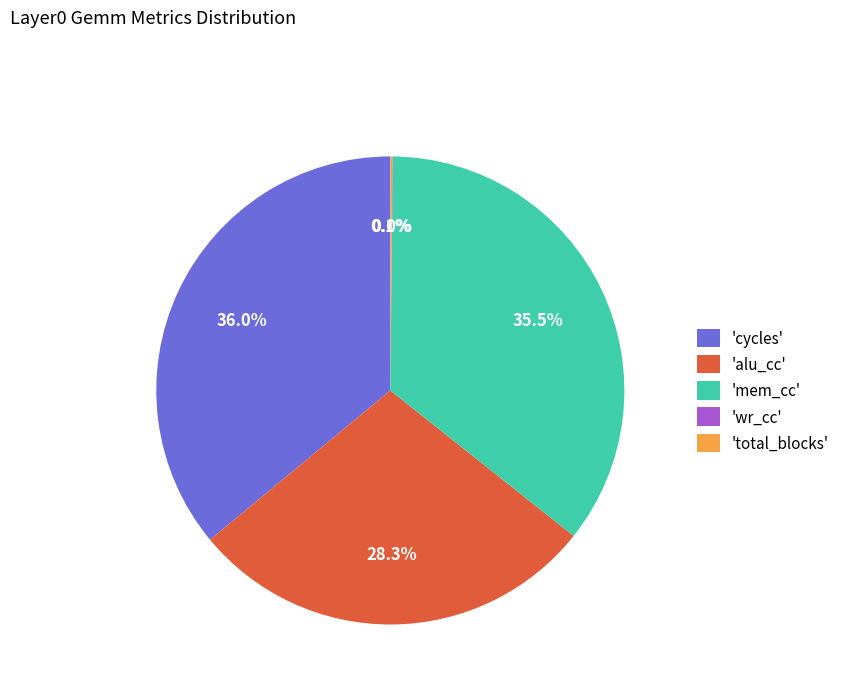

What portion of the pie excludes 'mem_cc'?

64.5%